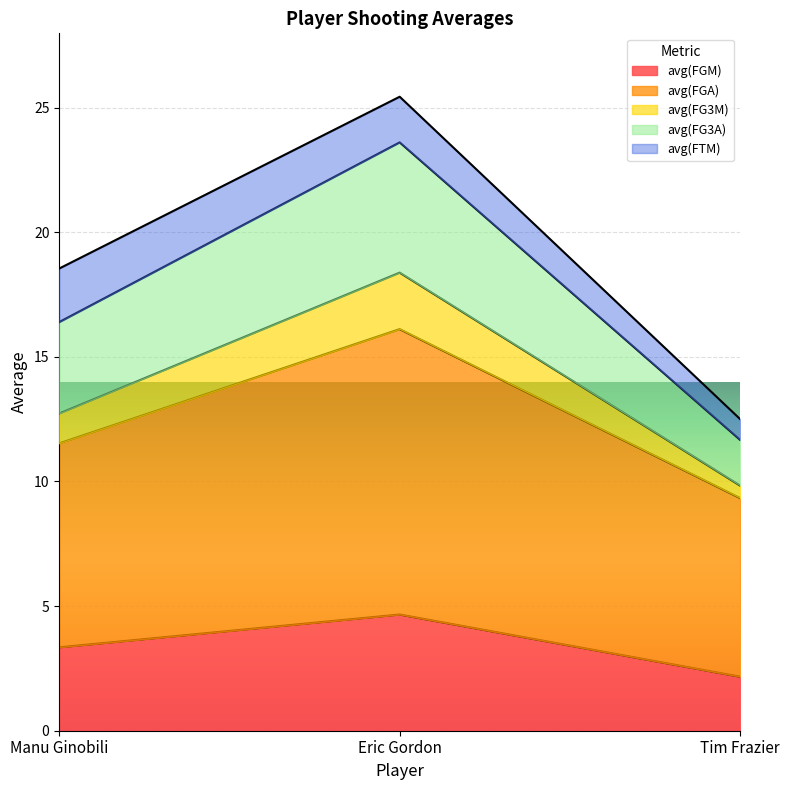

What is the label of the 2nd point from the right?

Eric Gordon